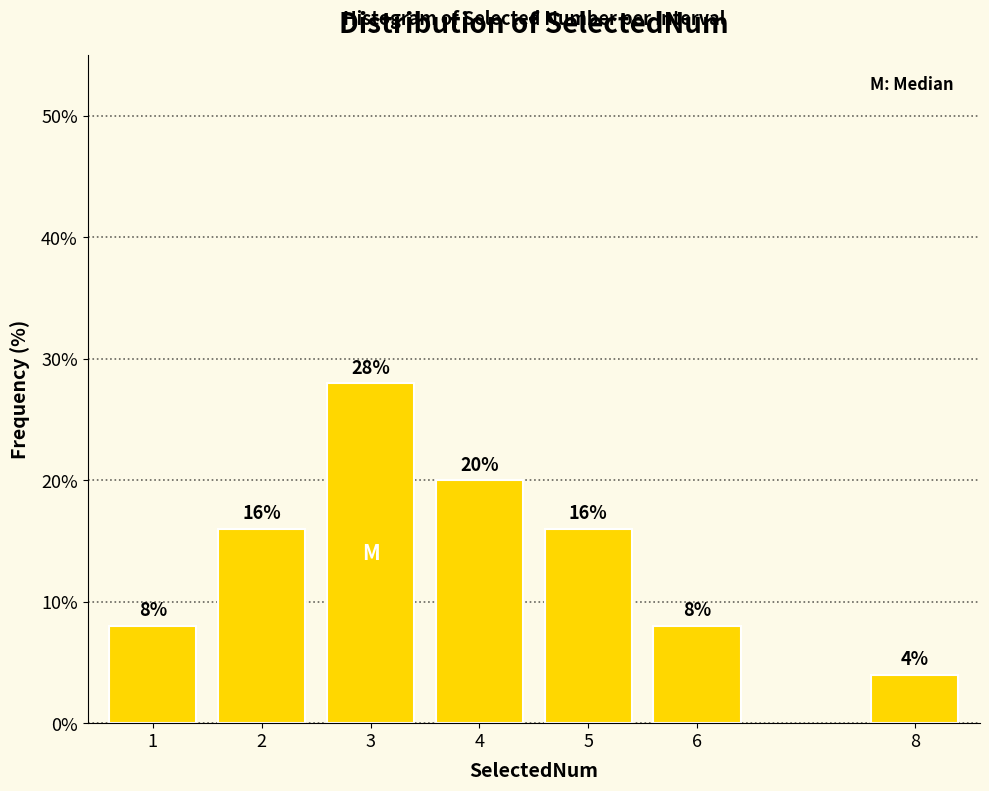

Reading left to right, list all the values displayed in this chart.

1=8.0	2=16.0	3=28.0	4=20.0	5=16.0	6=8.0	8=4.0